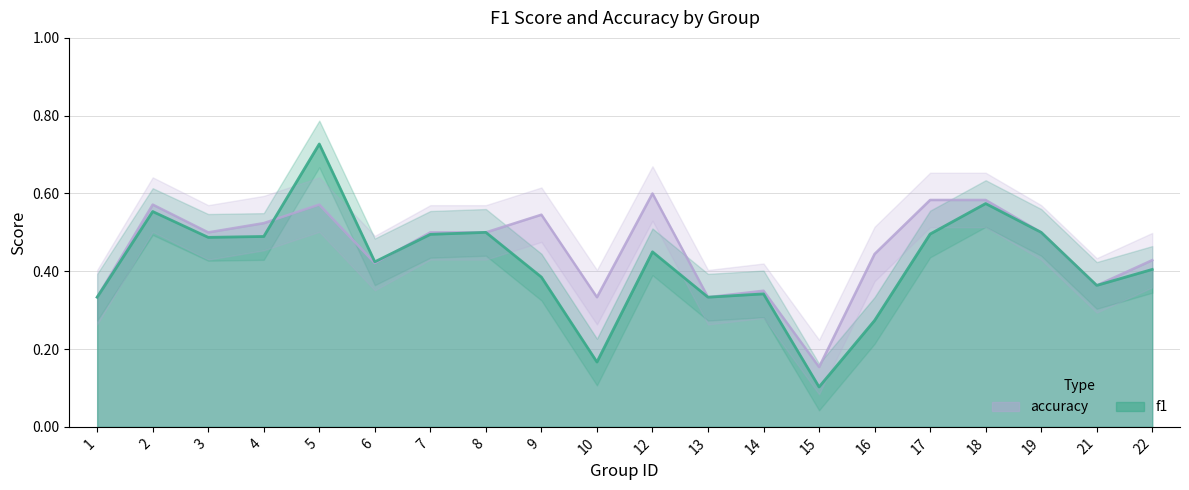

What is the value of the f1 point at the 12th from the left?

0.3